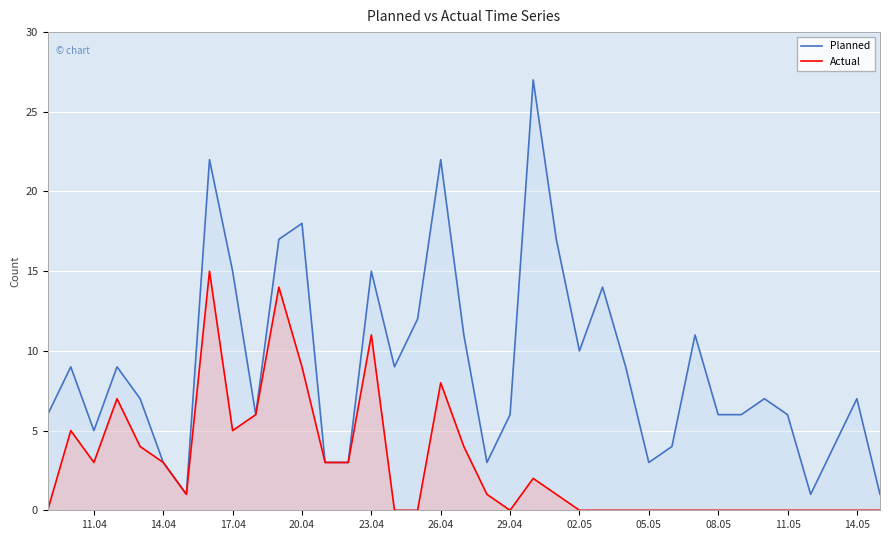

The value of Actual at 11.05 is 0. True or false?

True